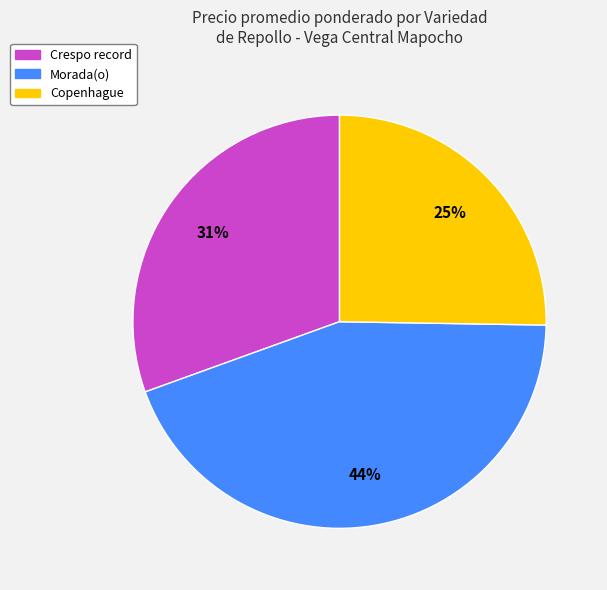

Does Copenhague represent more than half of the total?

No